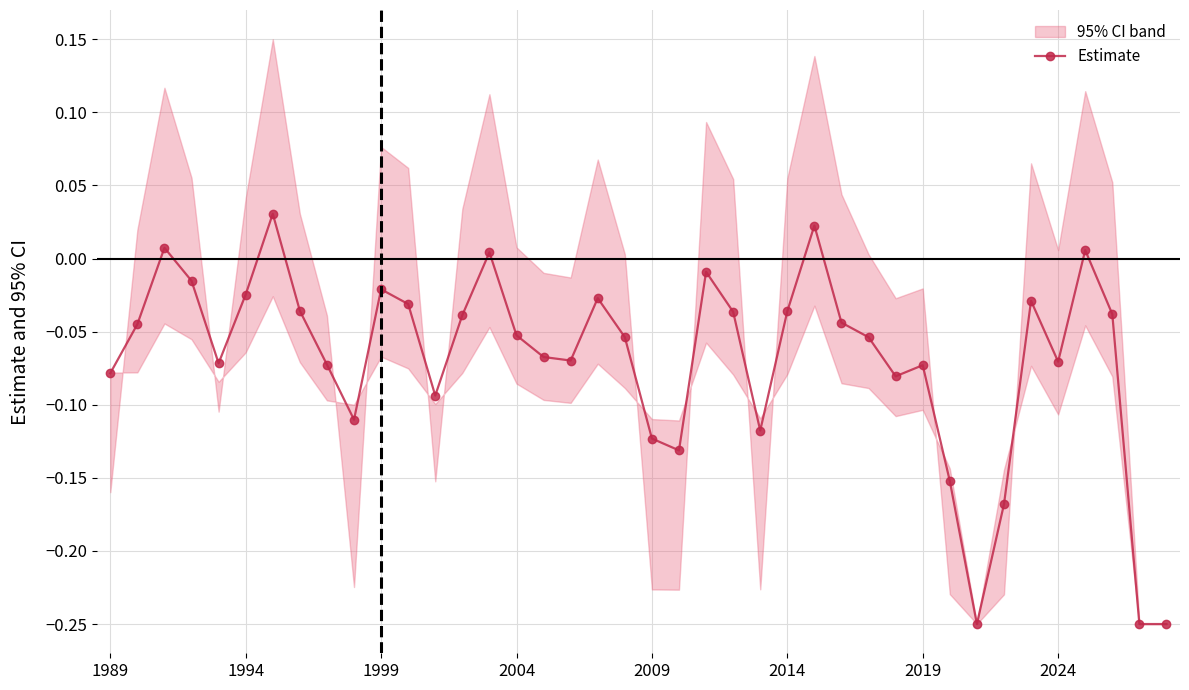

What is the change in value from 26 to 39?

-0.3